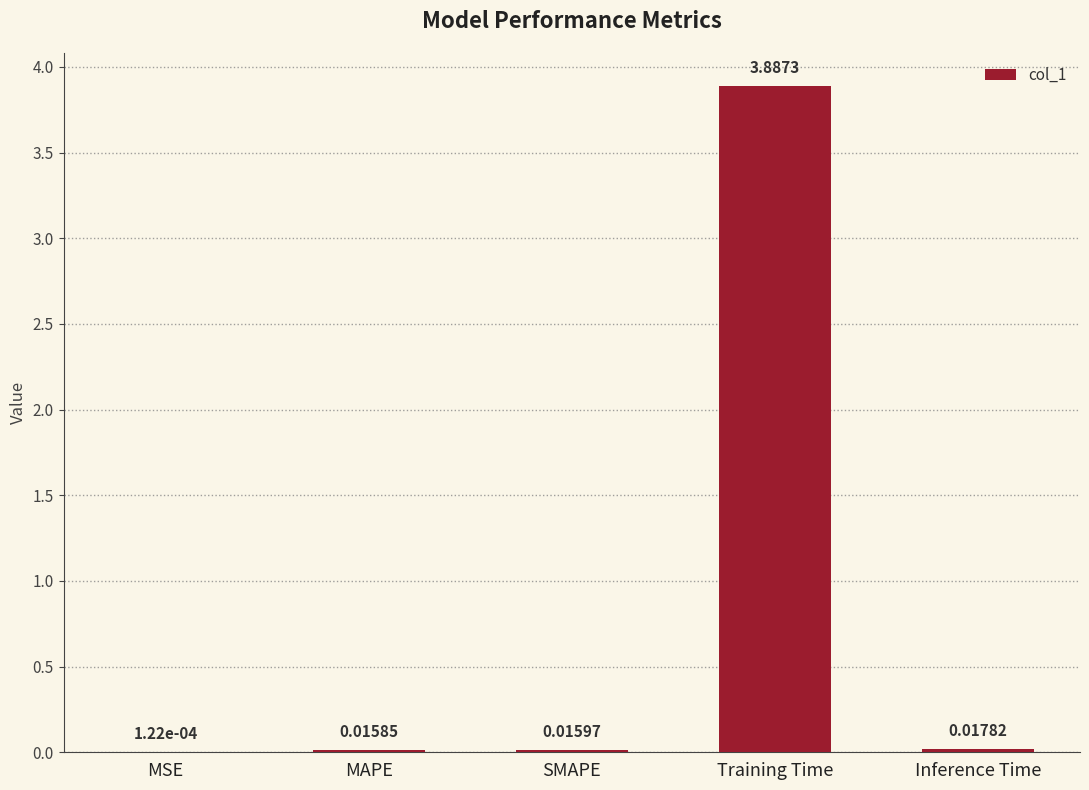

What is the sum of the values at Inference Time and Training Time?

3.9